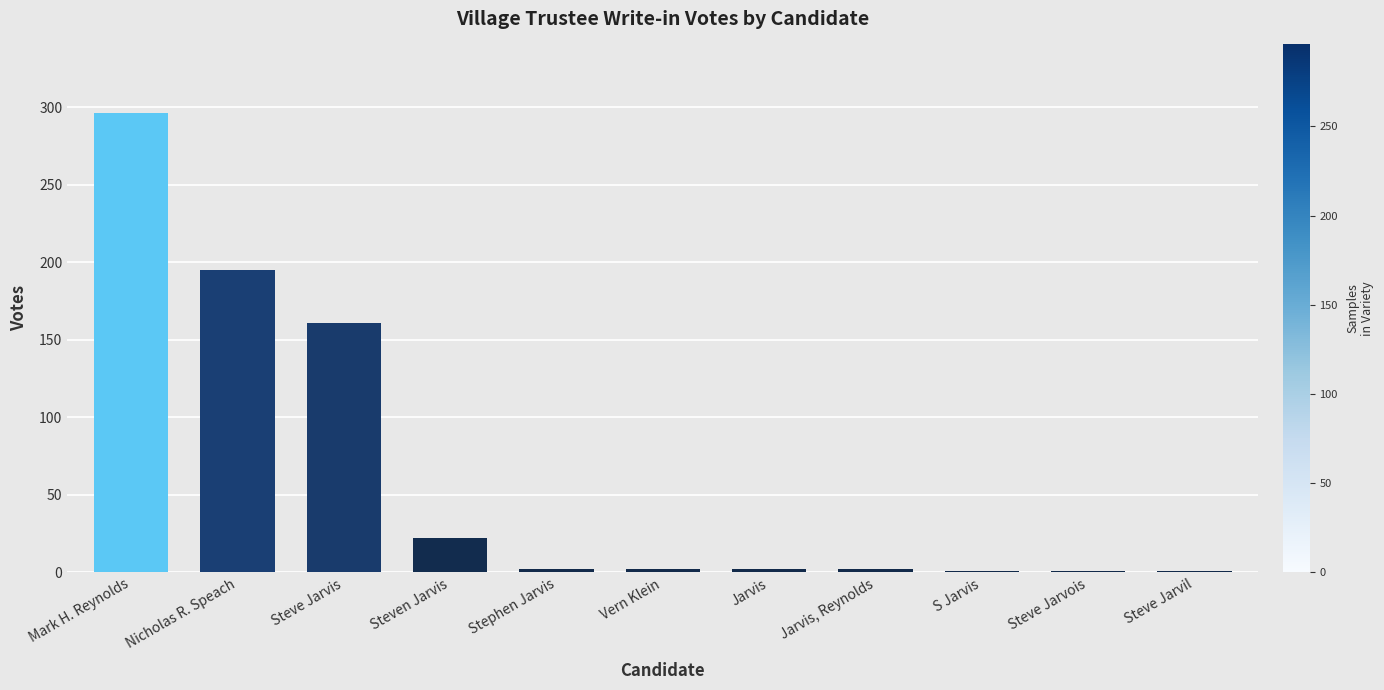

Between Mark H. Reynolds and Vern Klein, which is larger?

Mark H. Reynolds